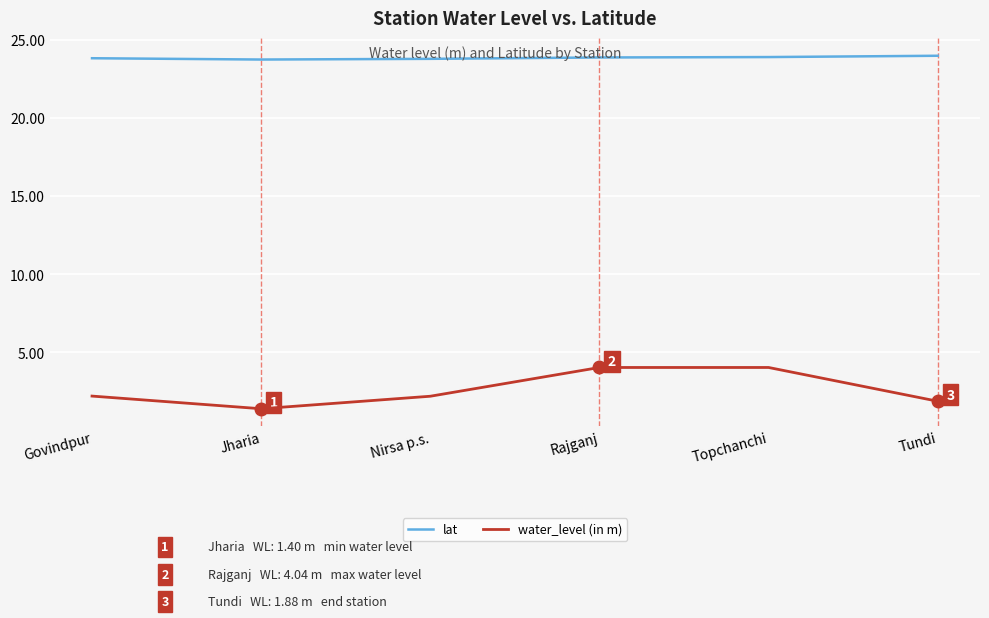

True or false: lat and water_level (in m) cross at least once.

False